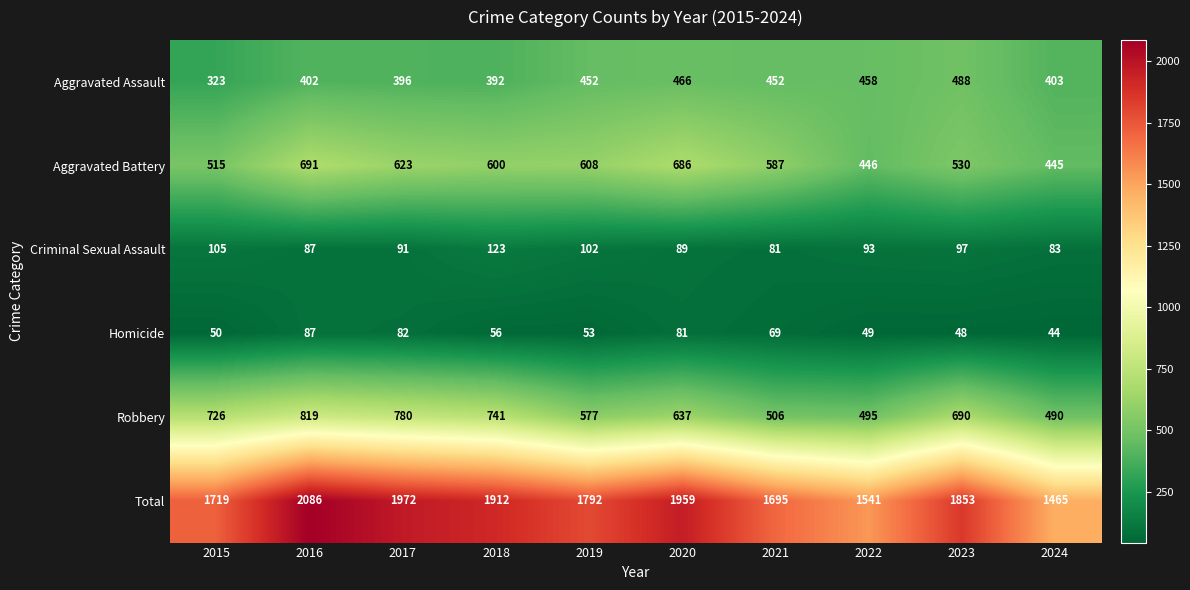

What is the difference between the highest and lowest values at 2023?

1805